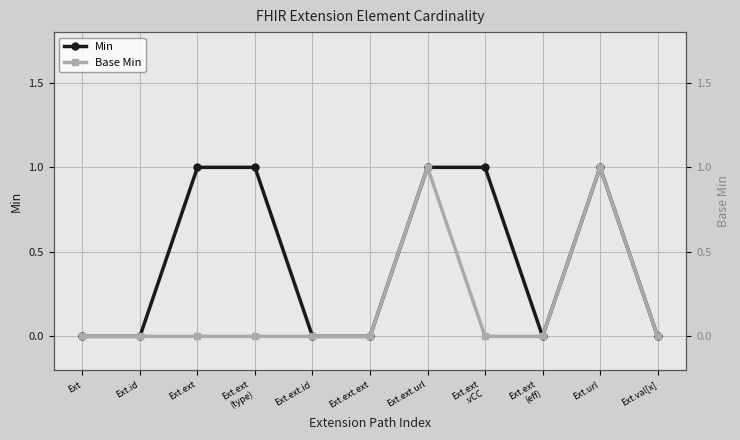

What is the difference between the maximum and minimum values in the Base Min series?

1